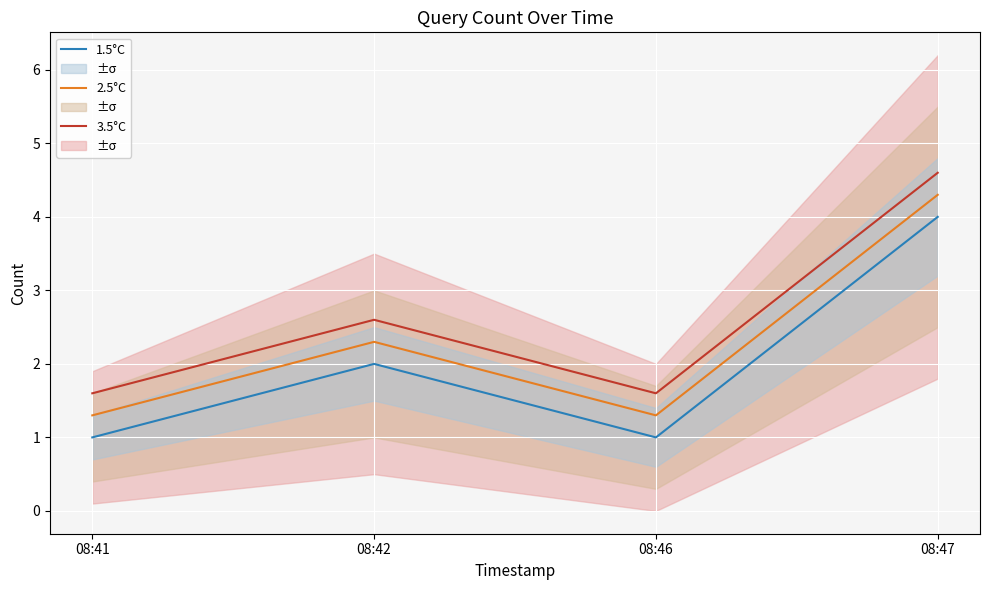

What are all the series names shown in the legend?

3.5°C, 2.5°C, 1.5°C